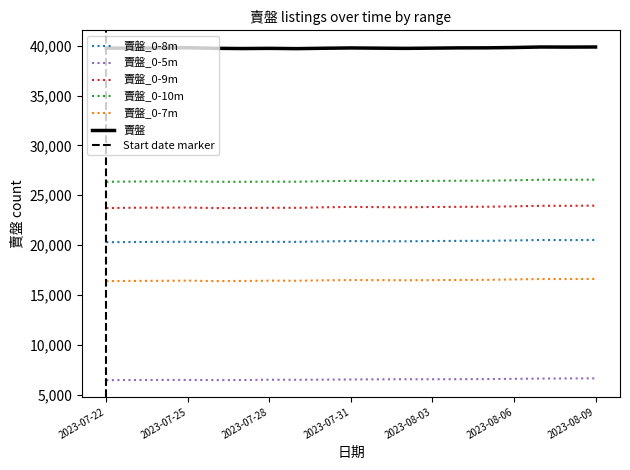

How many data points in 賣盤_0-7m are above 16469?

9